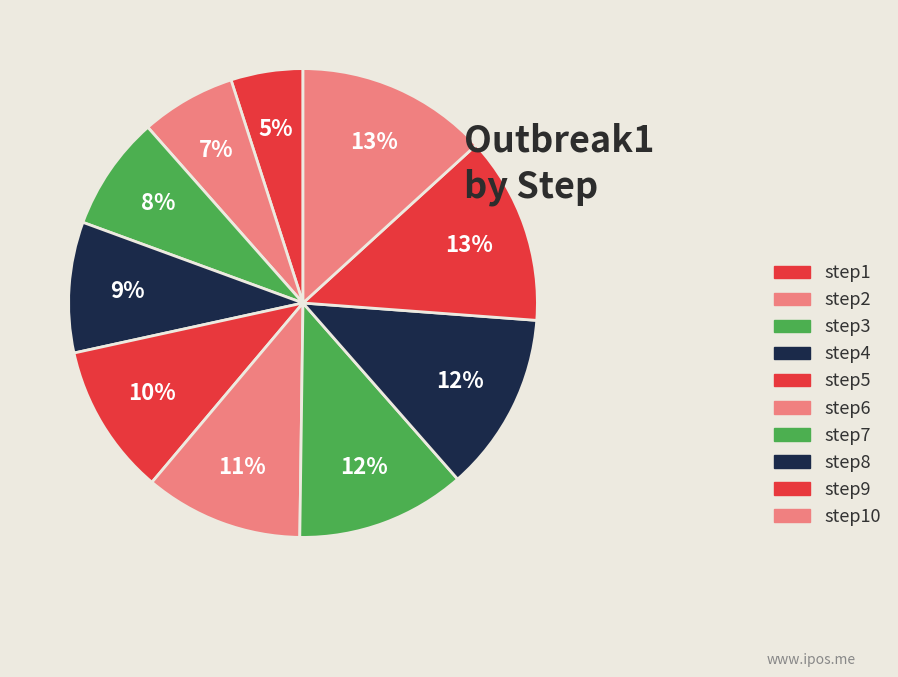

How many slices are in this pie chart?

10